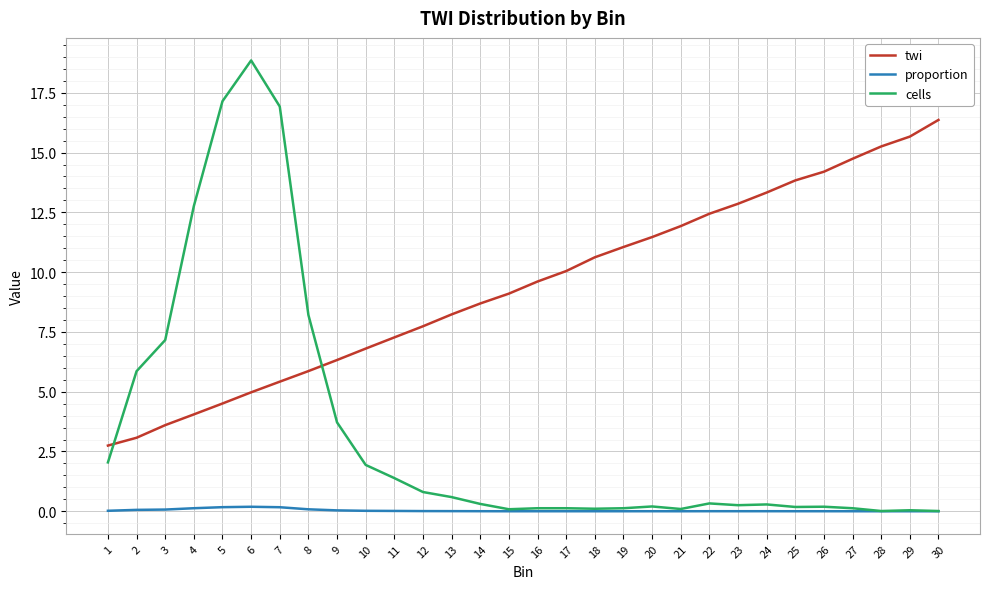

Is the value of proportion at 13 greater than the value of cells at 8?

No